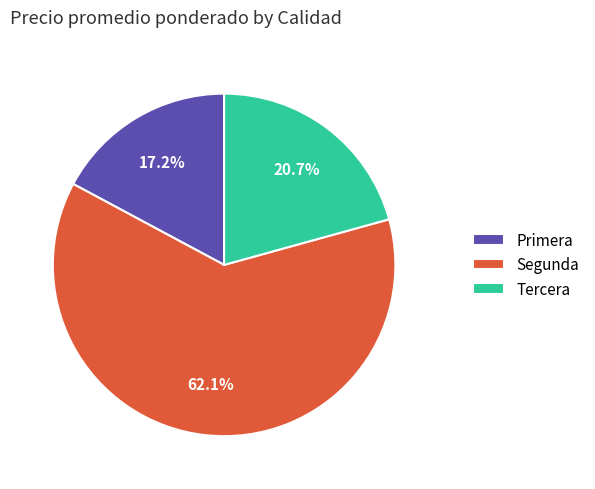

Combined, what portion of the pie is Tercera and Segunda?

82.8%